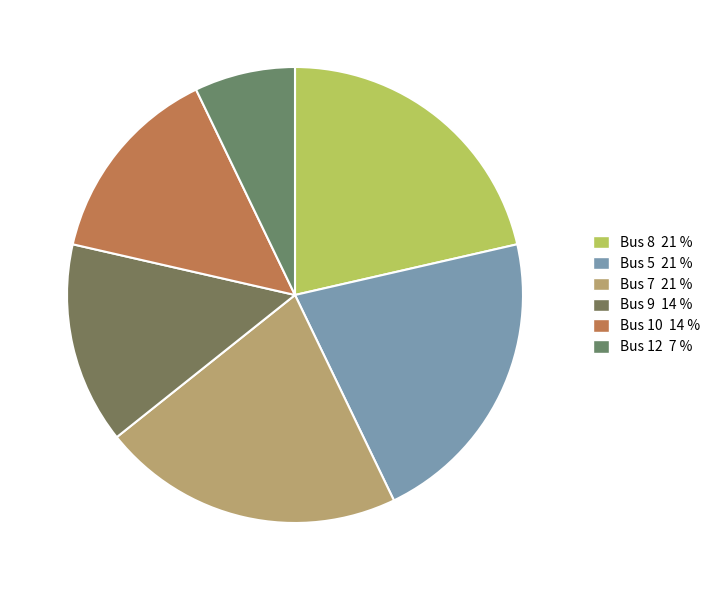

How many segments does this pie chart have?

6